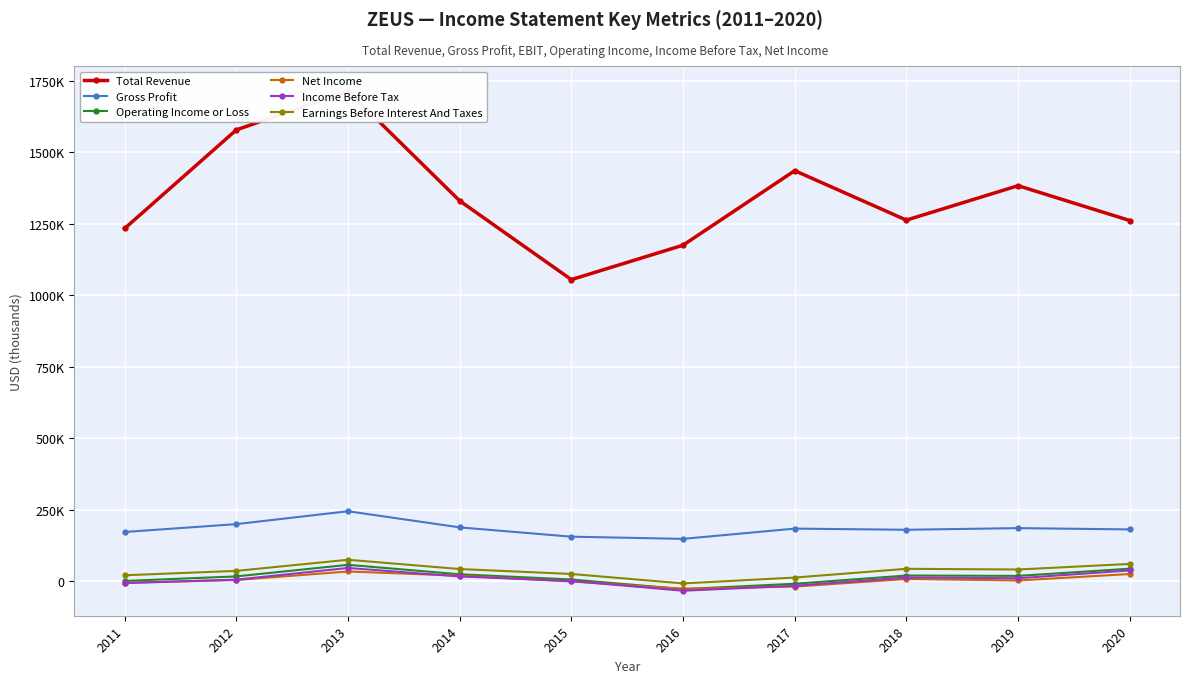

What is the average value of the Net Income series?

3900